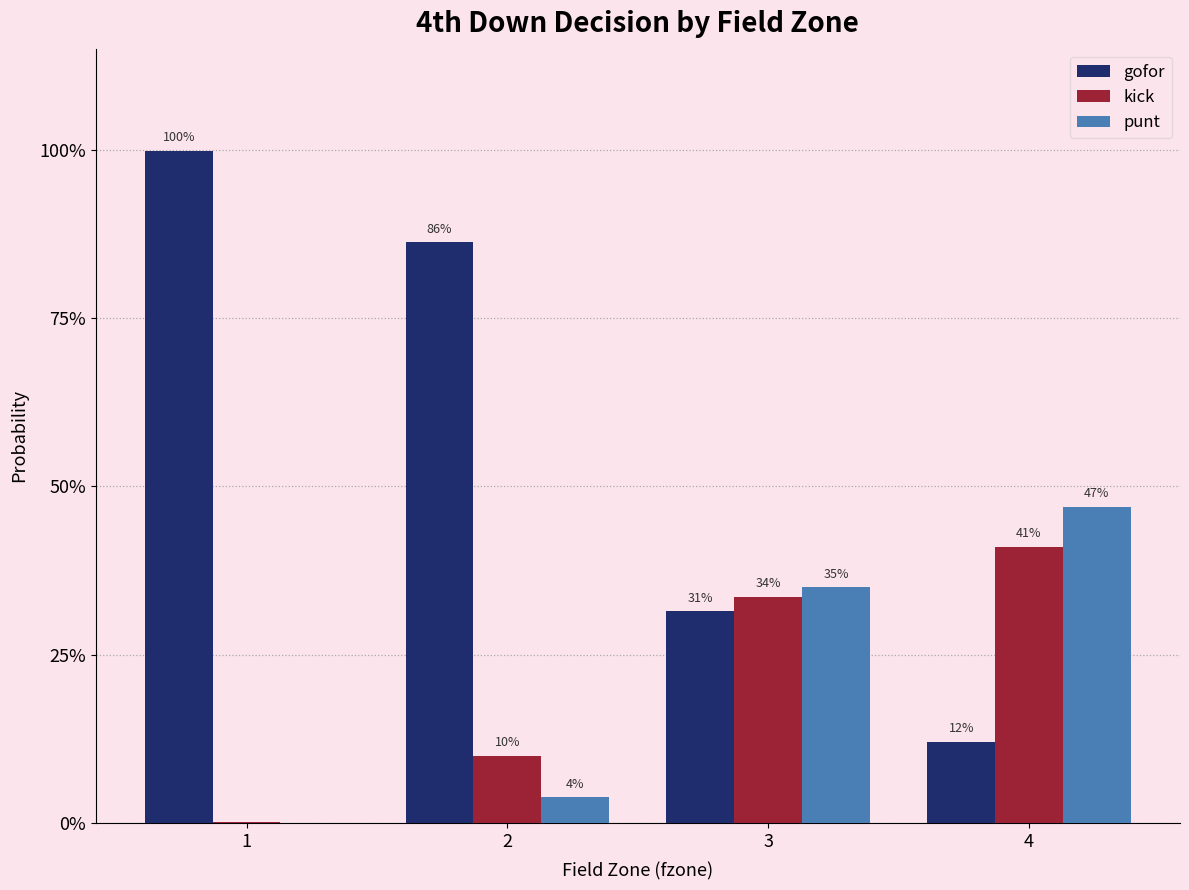

What are all the series names shown in the legend?

gofor, kick, punt